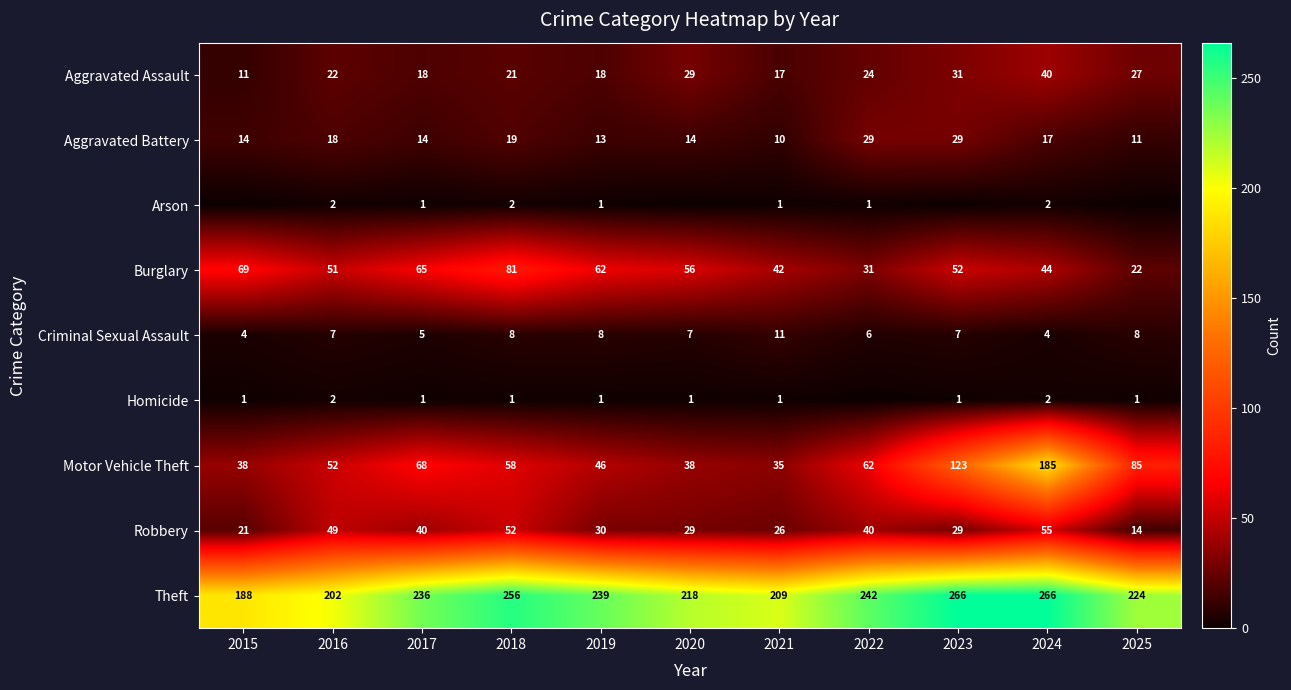

At 2018, list the series in order from smallest to largest.

Homicide, Arson, Criminal Sexual Assault, Aggravated Battery, Aggravated Assault, Robbery, Motor Vehicle Theft, Burglary, Theft